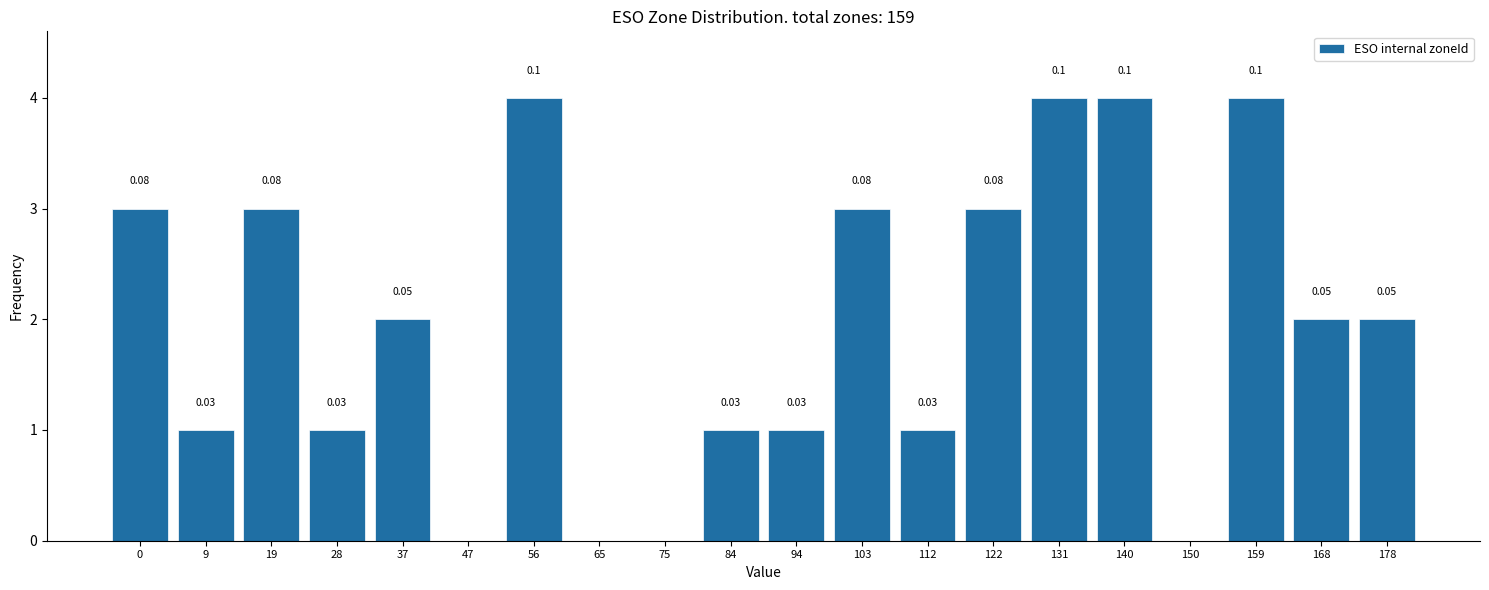

What is the sum of all values?

39